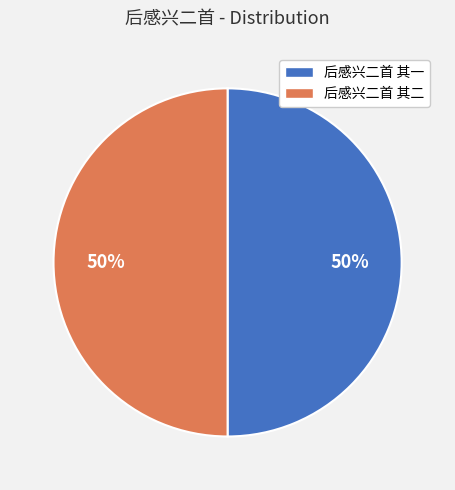

To the nearest percent, what is the average slice percentage?

50%